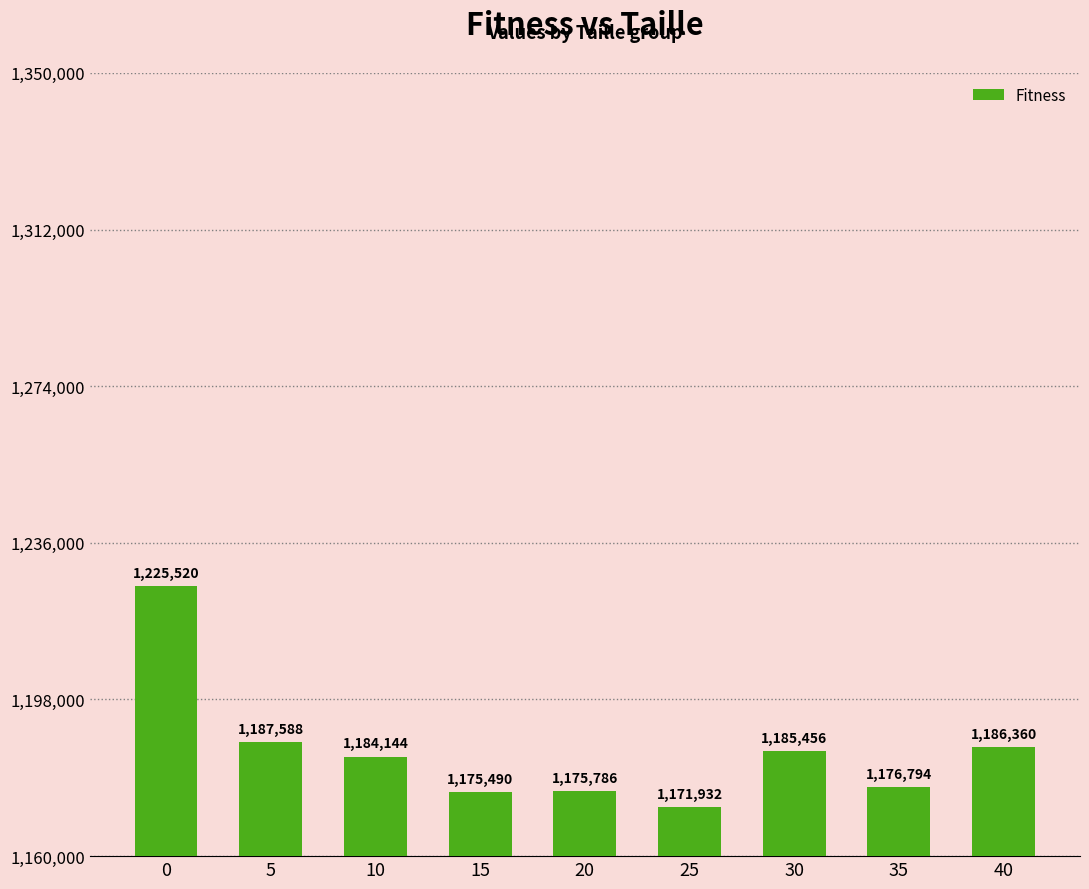

How many series are shown in this chart?

1